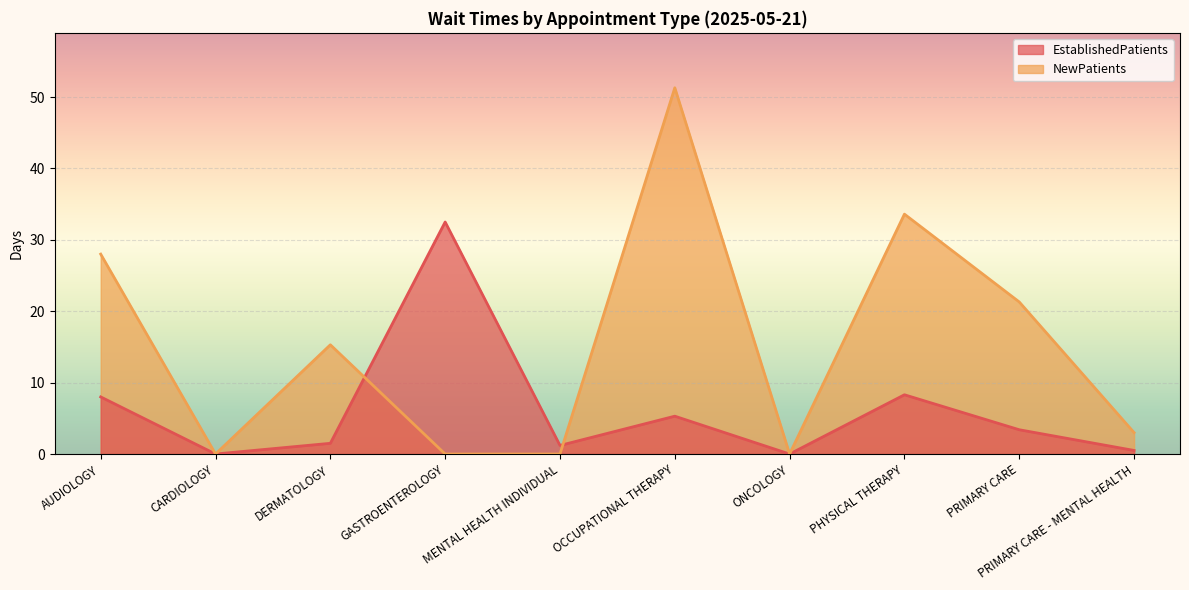

What is the label of the 5th point from the right?

OCCUPATIONAL THERAPY